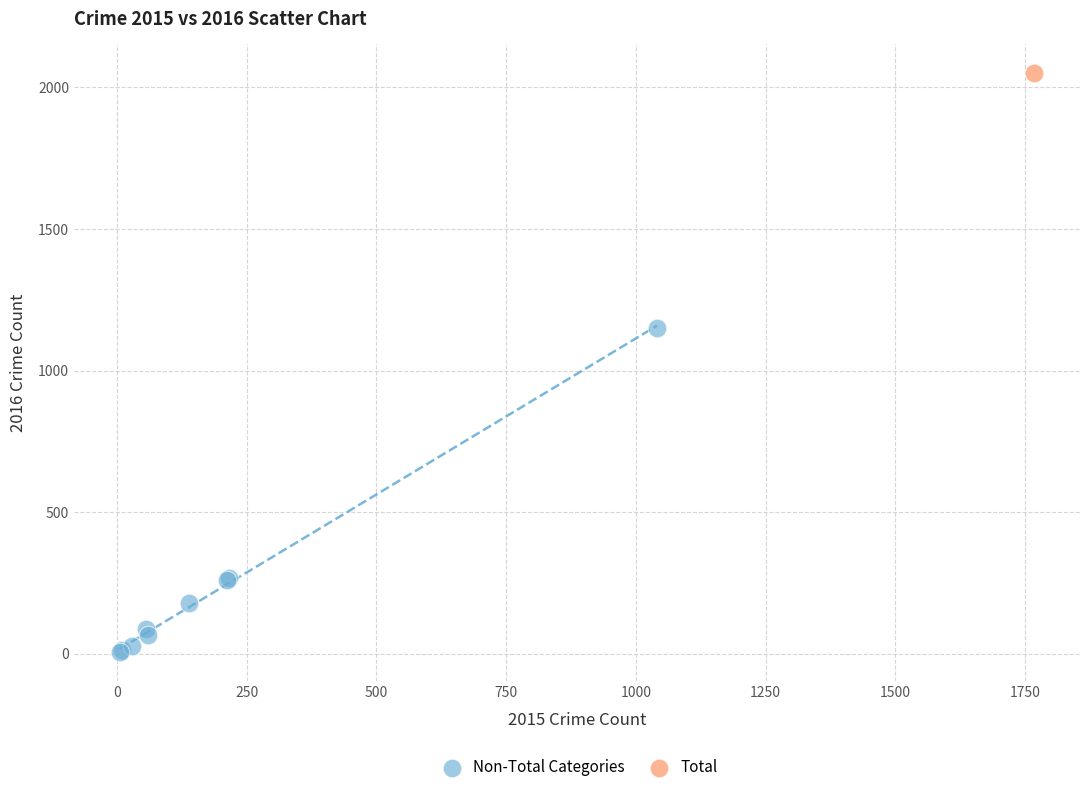

What are all the series names shown in the legend?

Non-Total Categories, Total